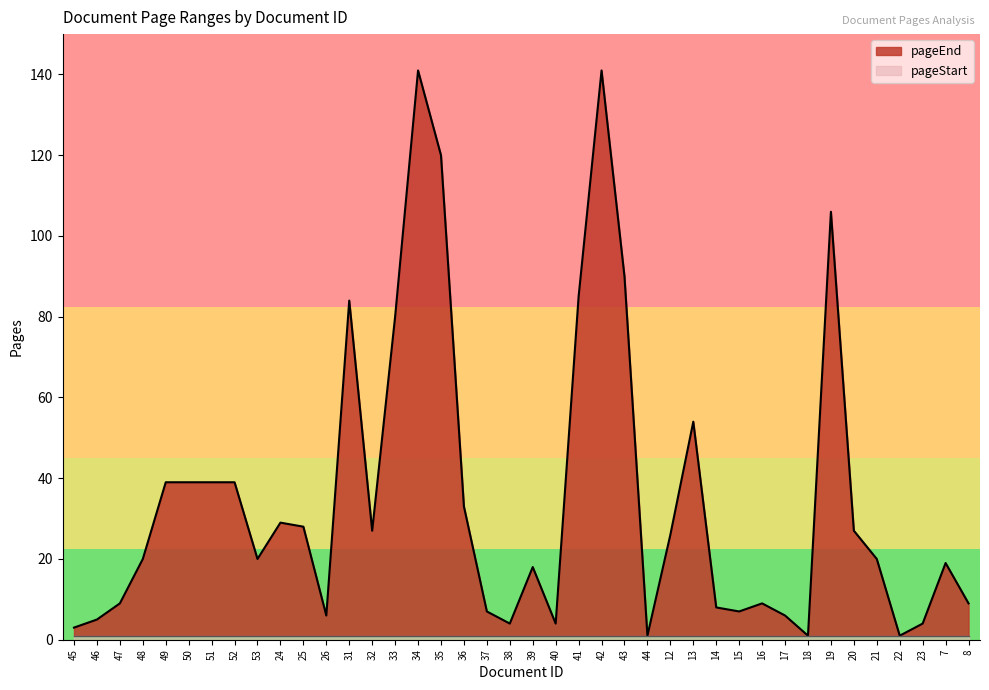

List the labels in order of value, smallest first.

44, 18, 22, 45, 38, 40, 23, 46, 26, 17, 37, 15, 14, 47, 16, 8, 39, 7, 48, 53, 21, 12, 32, 20, 25, 24, 36, 49, 50, 51, 52, 13, 33, 31, 41, 43, 19, 35, 34, 42